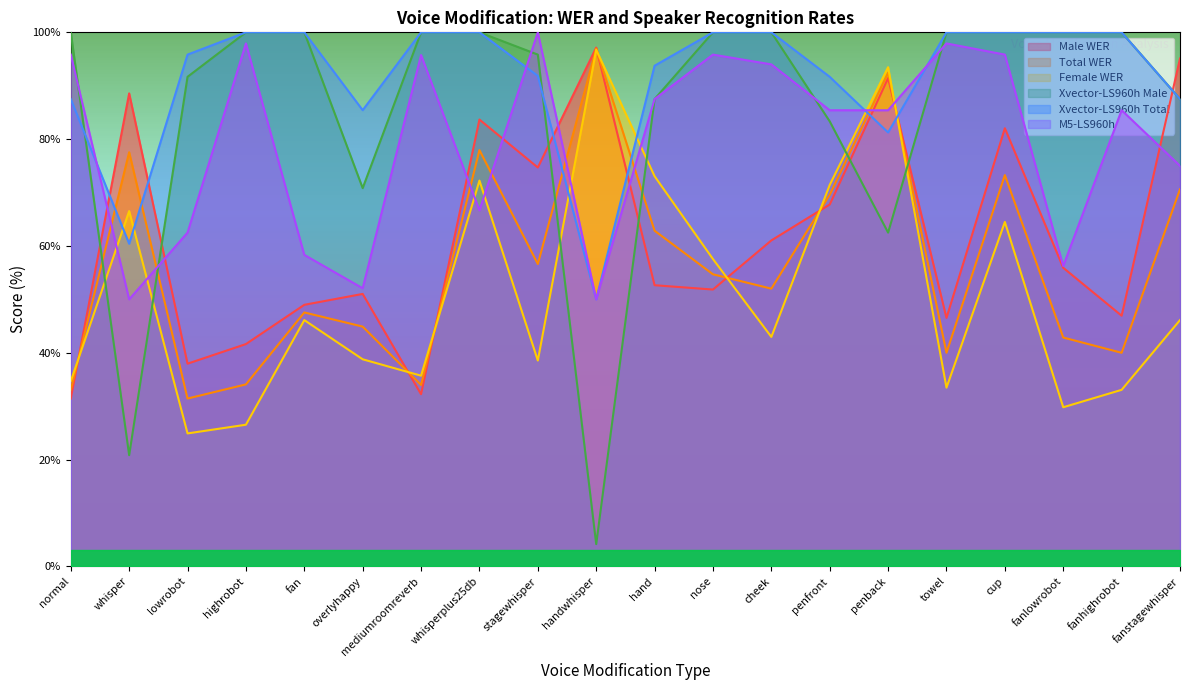

Rank the series at overlyhappy from lowest to highest value.

Female WER, Total WER, Male WER, M5-LS960h, Xvector-LS960h Male, Xvector-LS960h Total